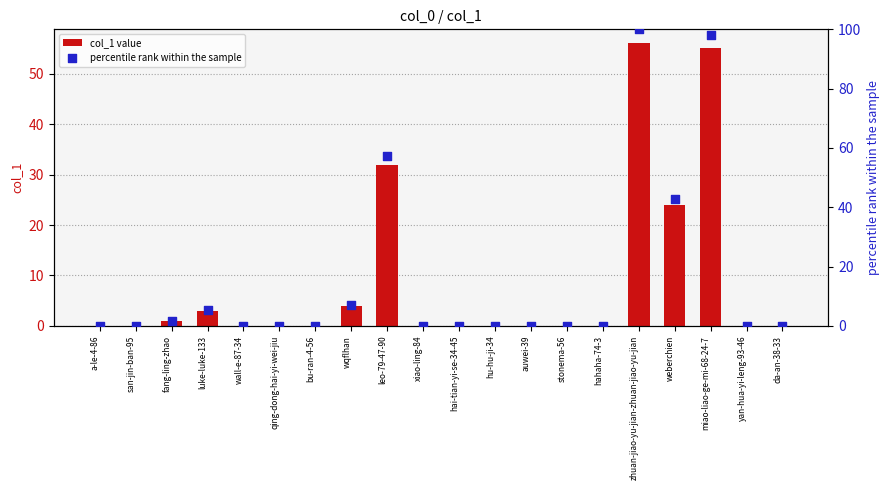

What are all the series names shown in the legend?

col_1 value, percentile rank within the sample